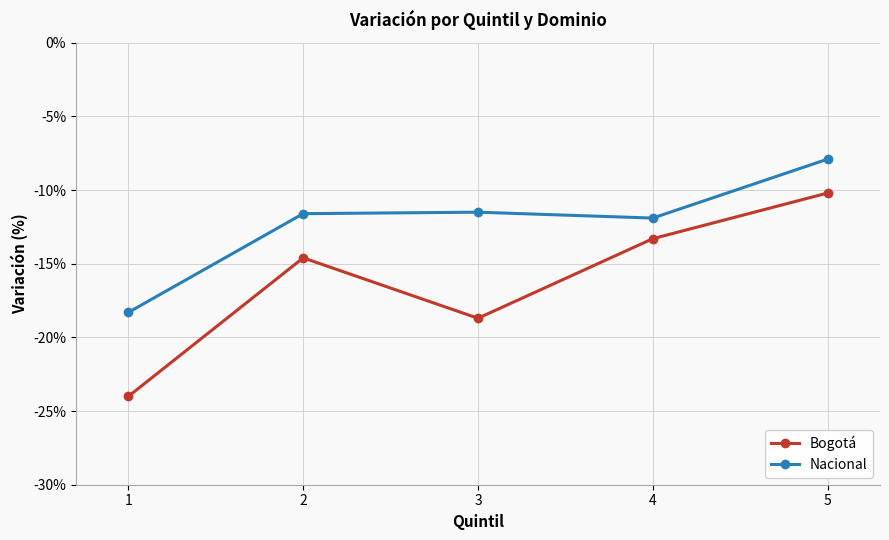

Does the chart display data point markers on the line(s)?

Yes